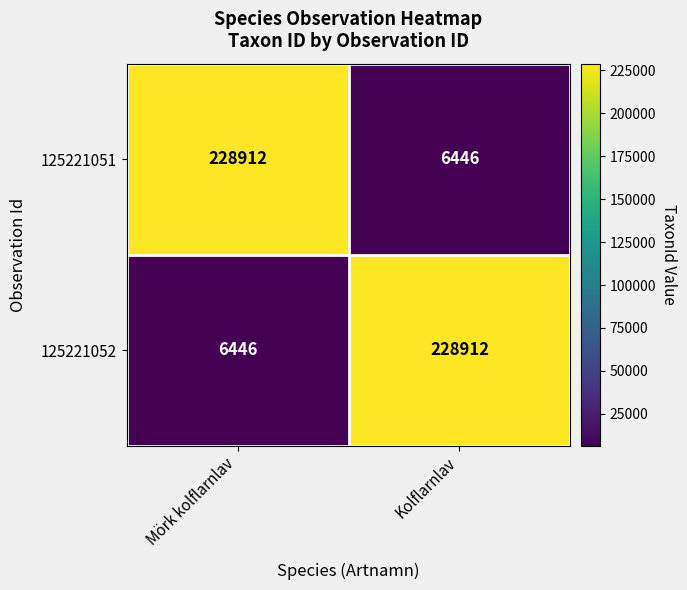

Reading left to right, extract all data points from this chart.

125221051: Mörk kolflarnlav=228912	Kolflarnlav=6446
125221052: Mörk kolflarnlav=6446	Kolflarnlav=228912